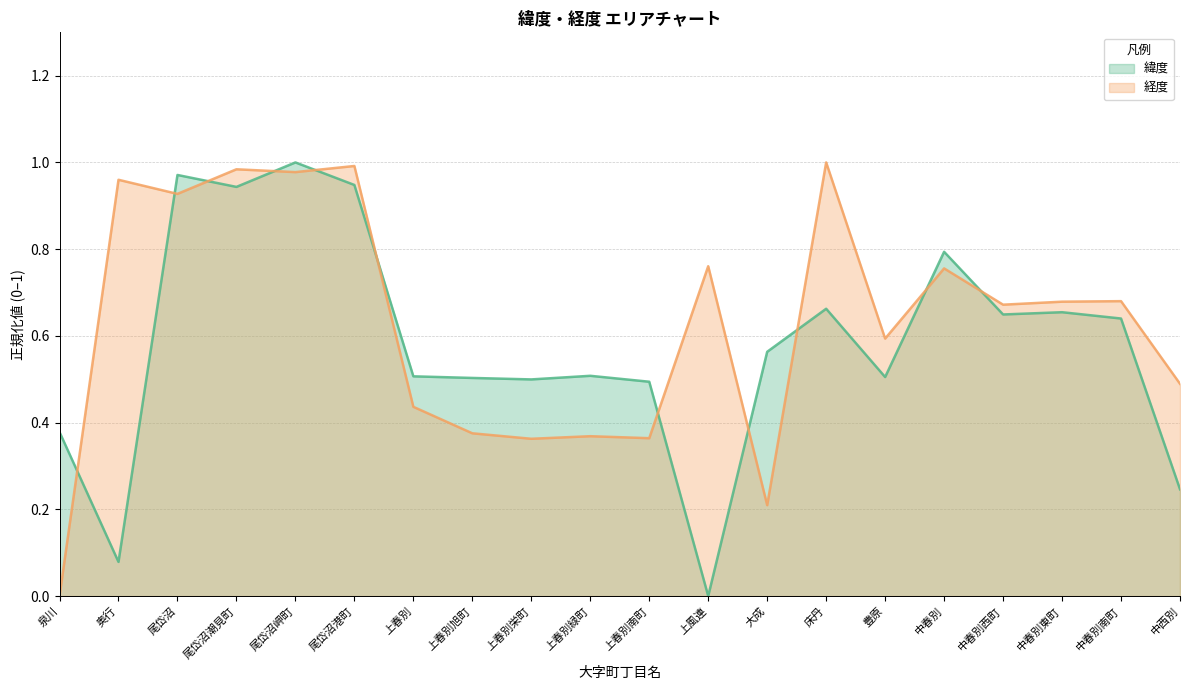

True or false: 経度 and 緯度 intersect in this chart.

True